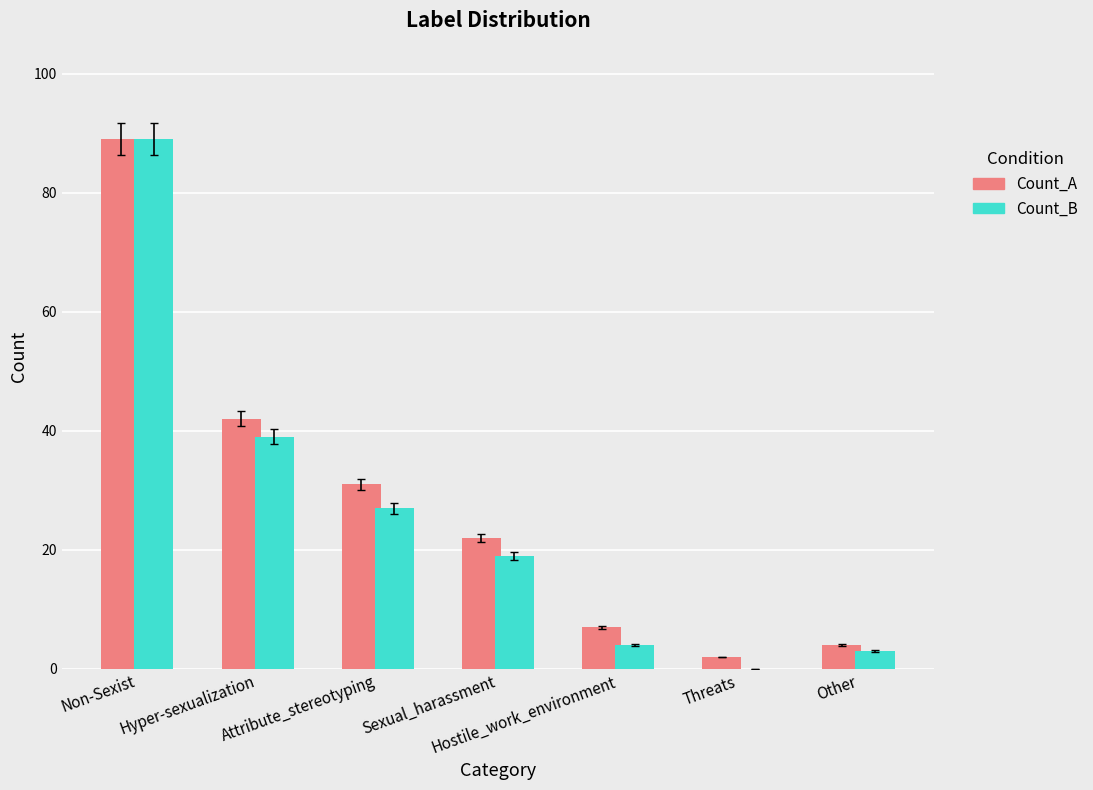

How many categories are shown in the chart?

7